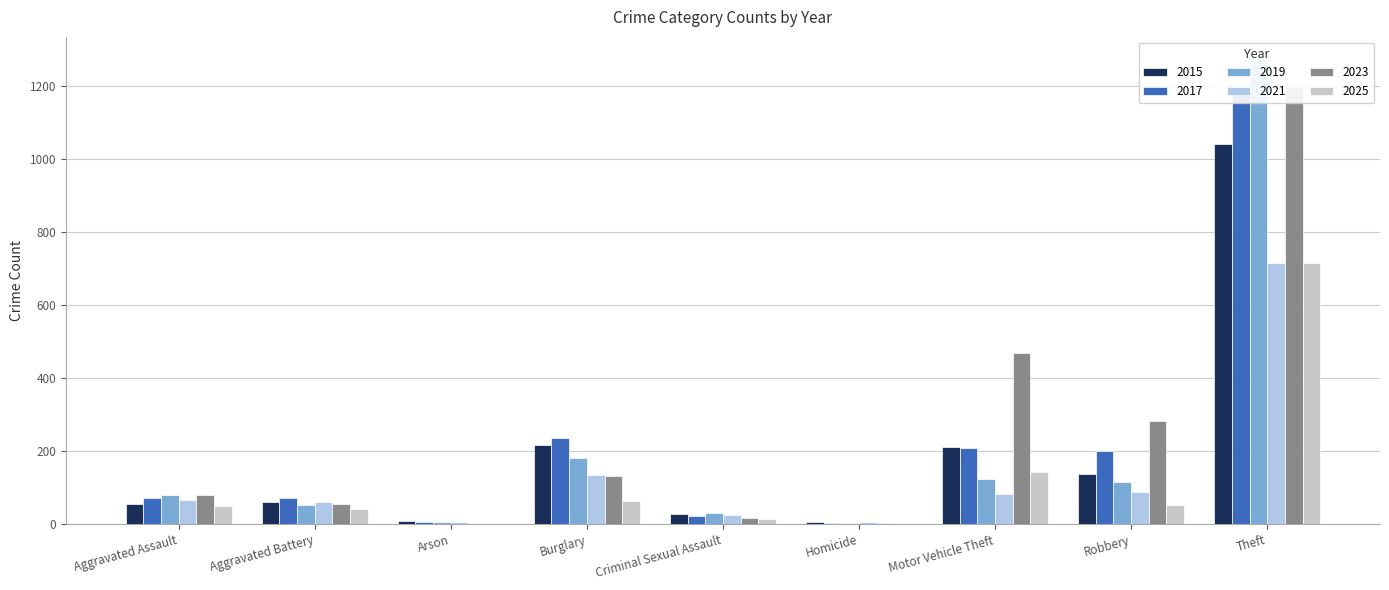

Which category has the highest value in the 2023 series?

Theft